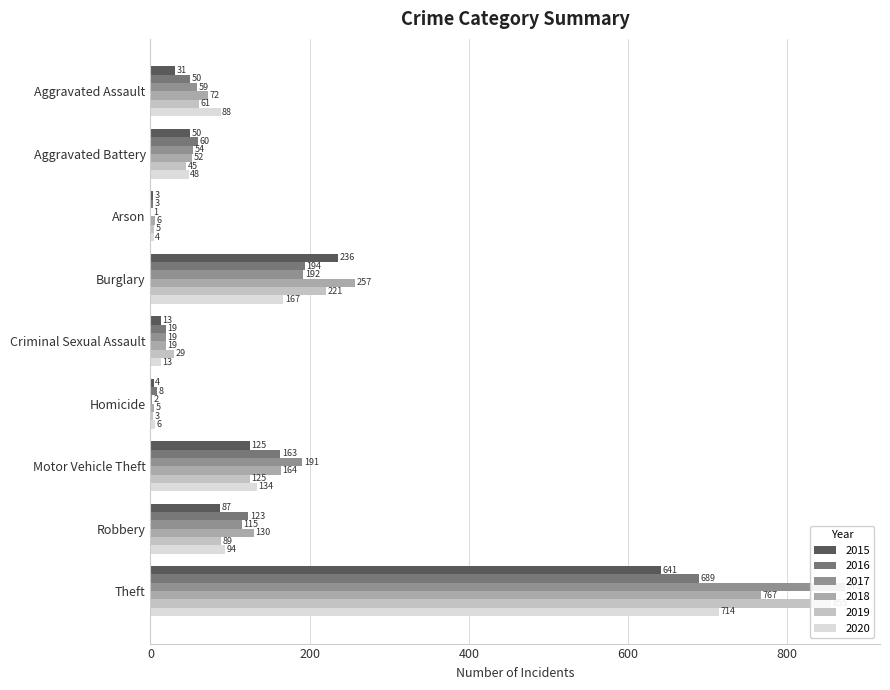

Rank the series by their maximum value, from highest to lowest.

2017, 2019, 2018, 2020, 2016, 2015